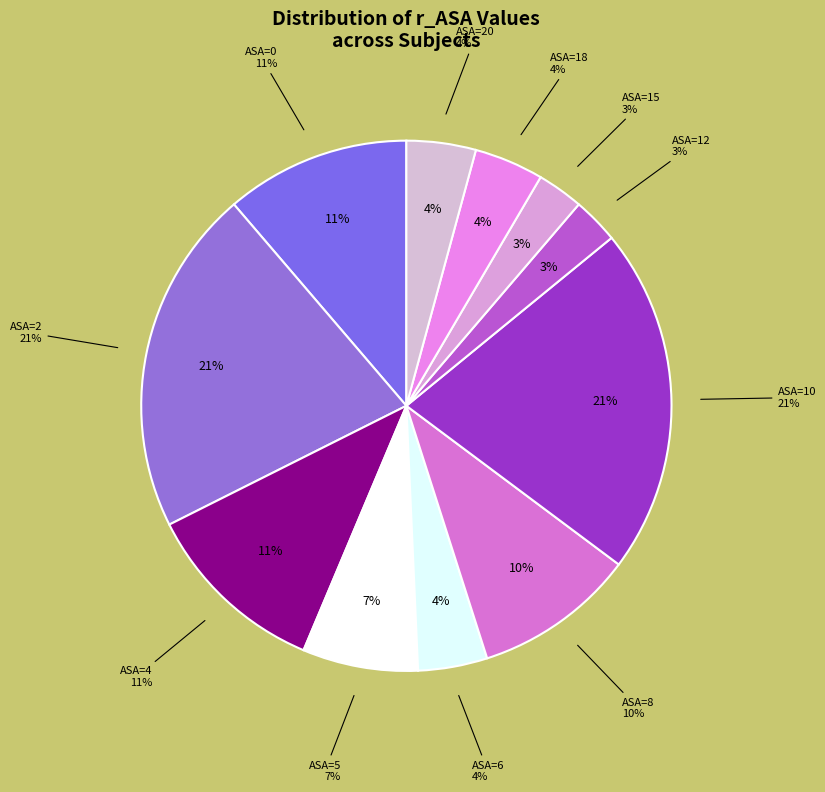

Is there any slice that represents more than half of the pie?

No